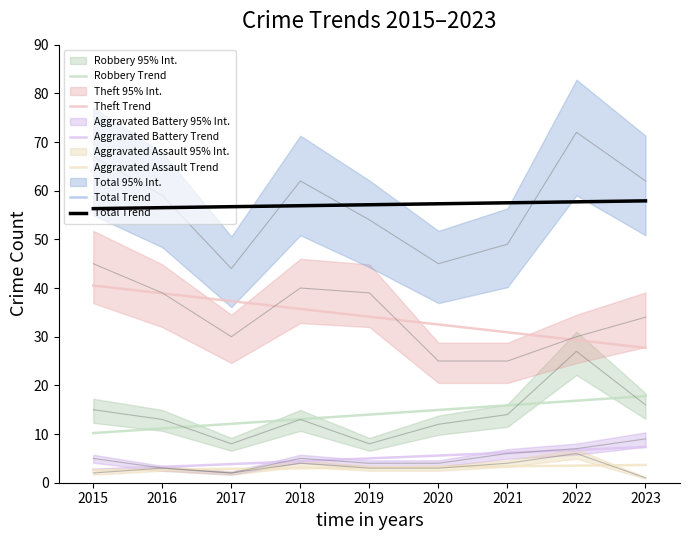

Is the value of Total Trend at 2016 greater than the value of Aggravated Battery Trend at 2022?

Yes